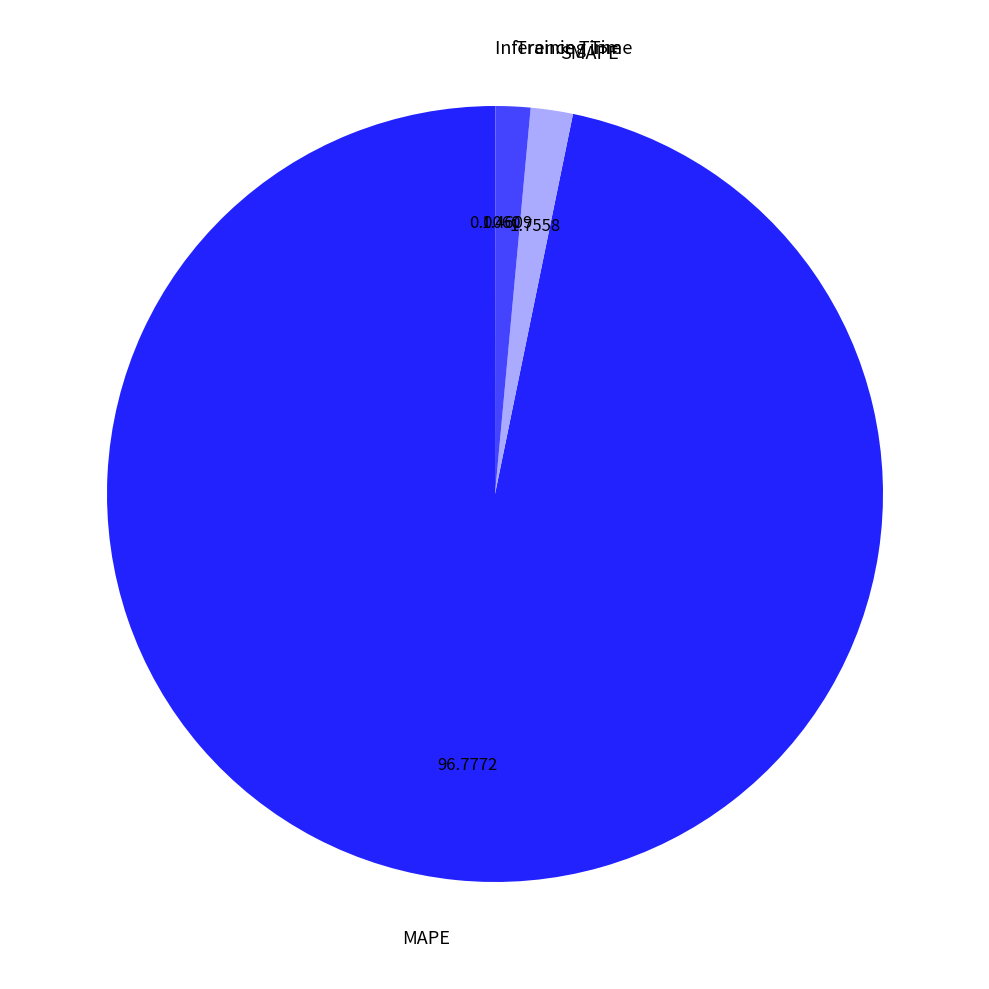

Is MAPE the majority of the pie?

Yes